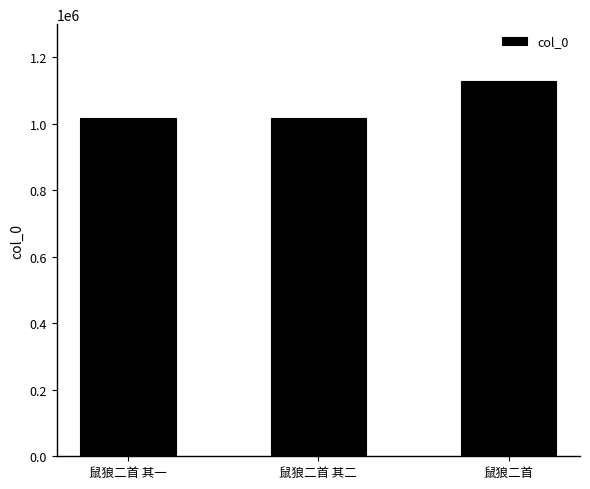

Which has a higher value, 鼠狼二首 or 鼠狼二首 其二?

鼠狼二首